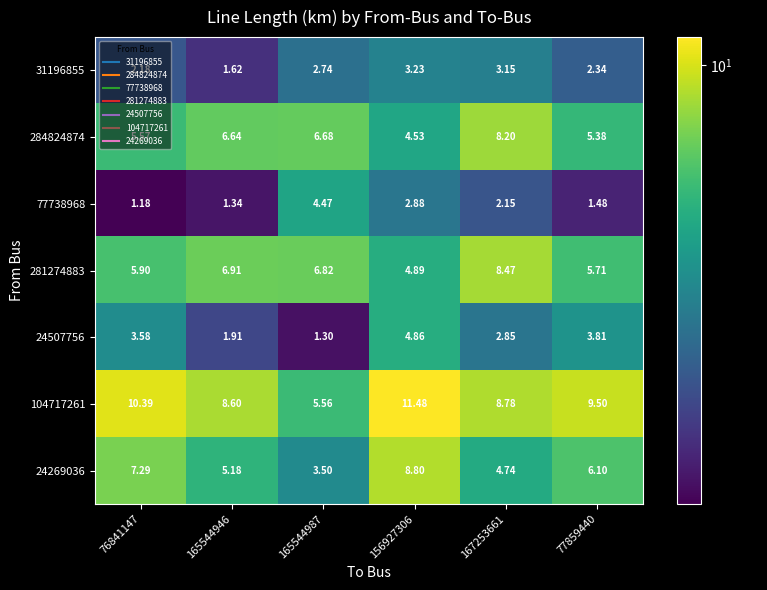

Is the value of 281274883 at 167253661 greater than the value of 24269036 at 167253661?

Yes